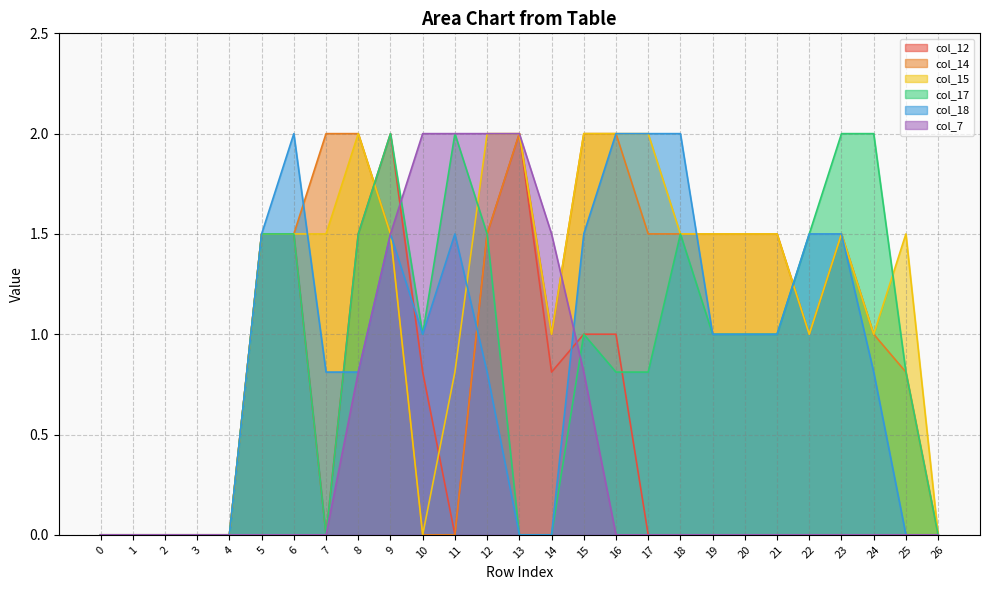

What is the average value of the col_18 series?

0.9